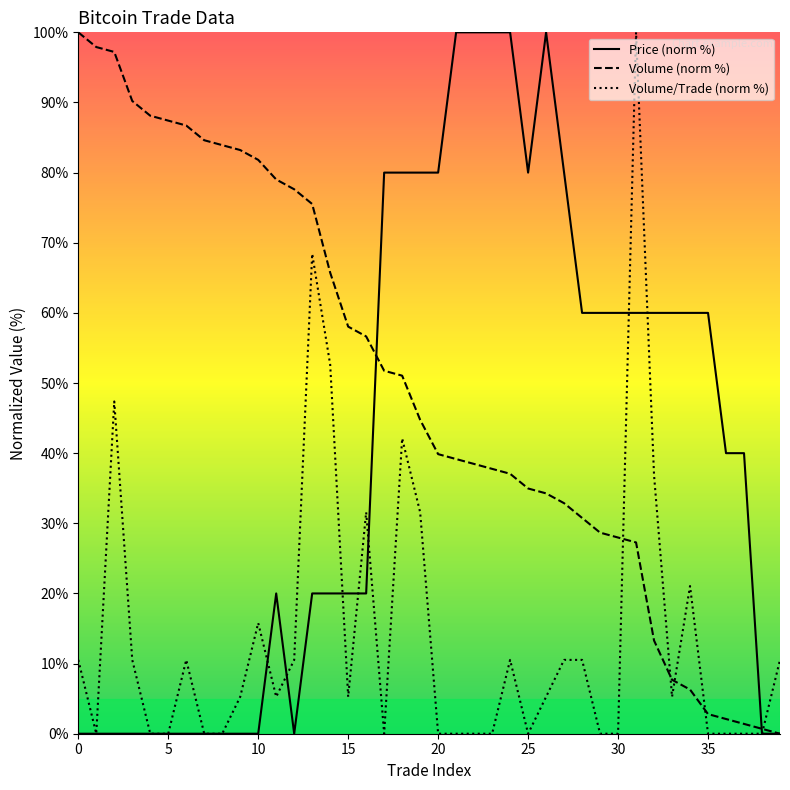

Is it true that Price (norm %) equals 31.7 at 13?

False